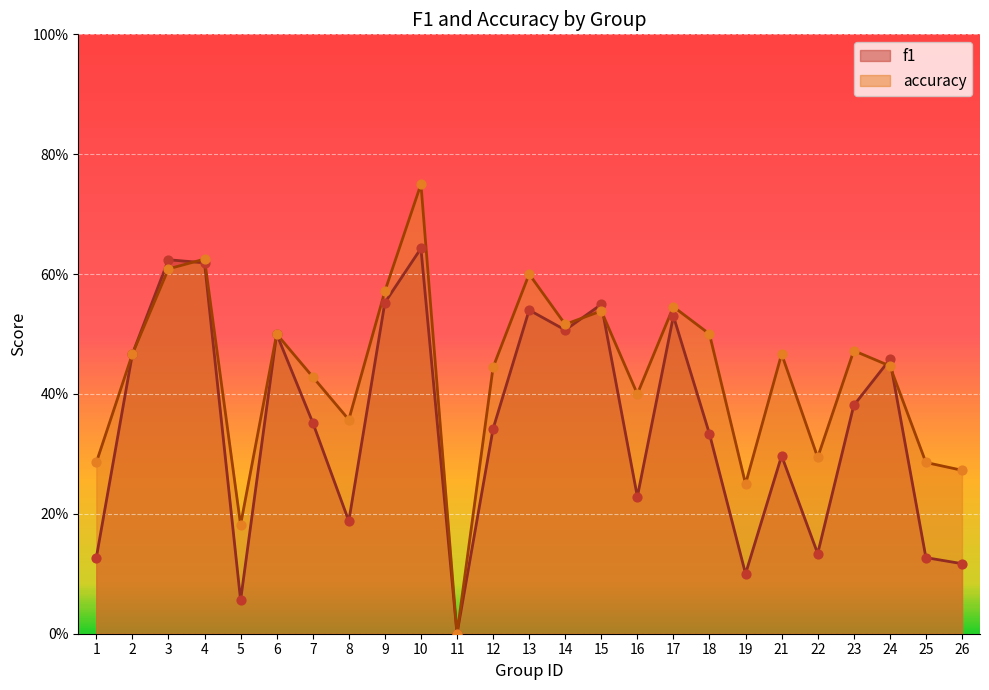

Which series has the widest spread of Y values?

accuracy